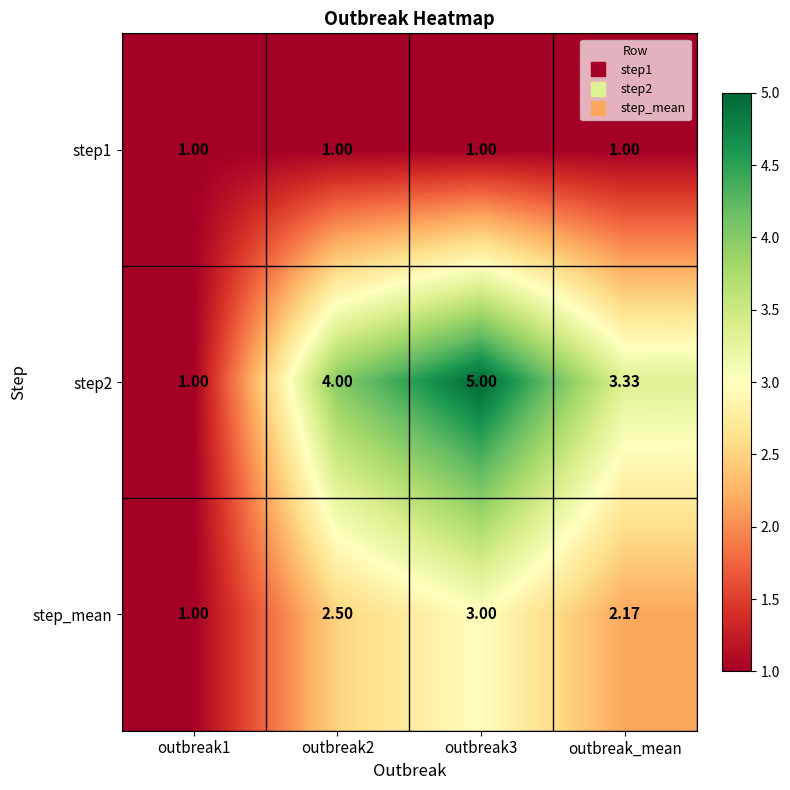

Where is step_mean nearest to the value 2?

outbreak_mean